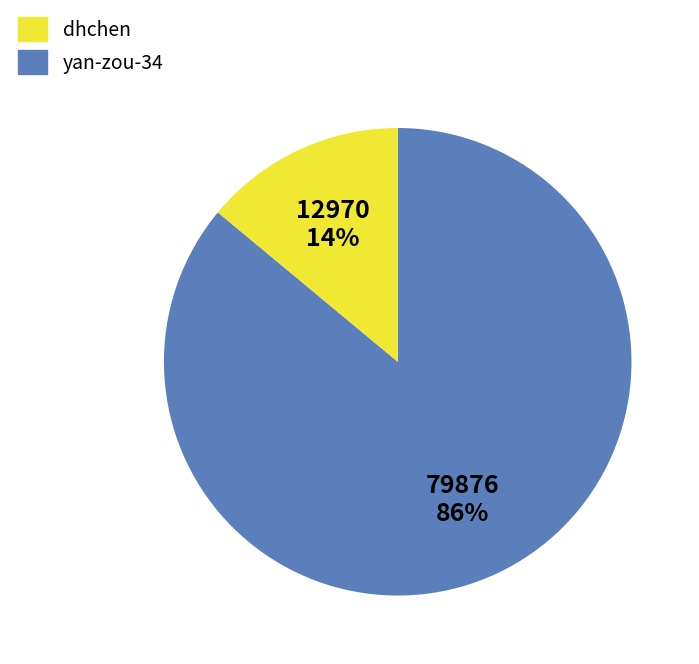

The dhchen slice represents 86% of the pie. True or false?

True